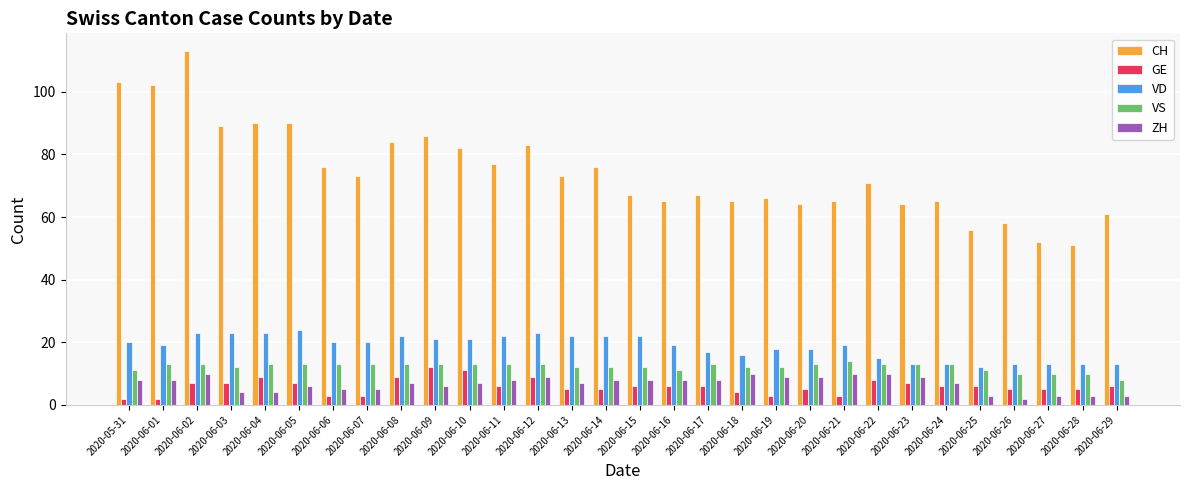

At how many categories does at least one series exceed 4?

30